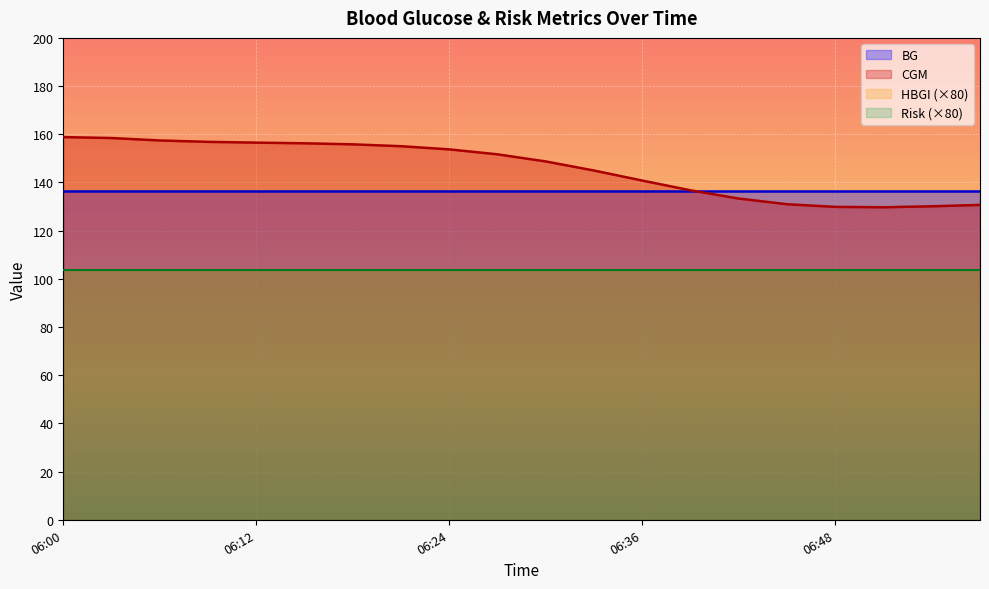

True or false: BG and Risk intersect in this chart.

False